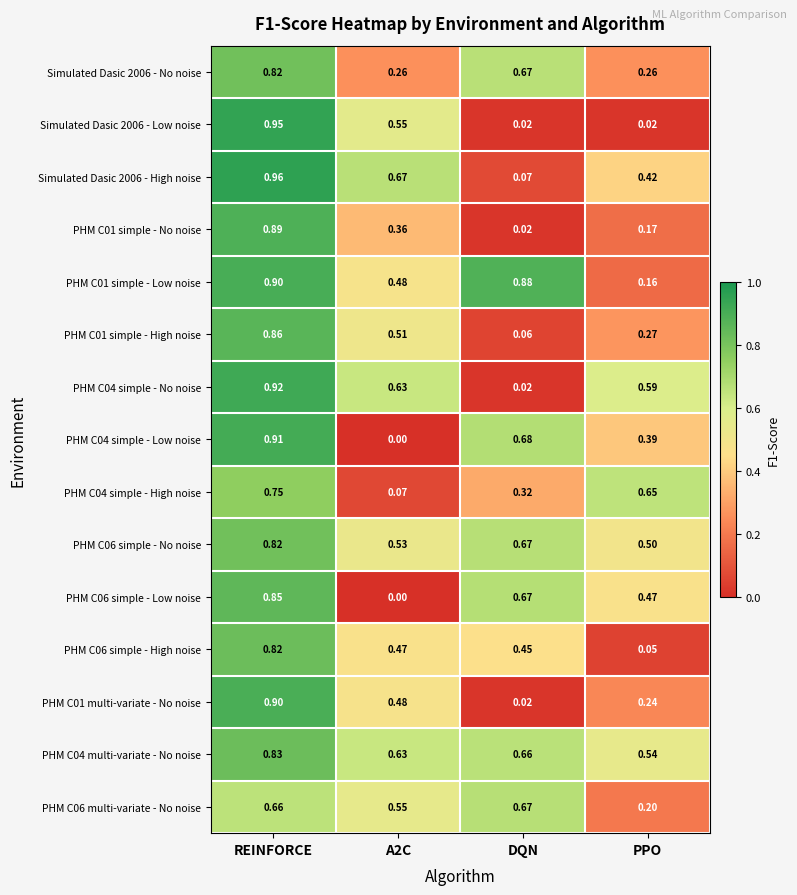

Where is PHM C01 simple - No noise nearest to the value 0?

DQN